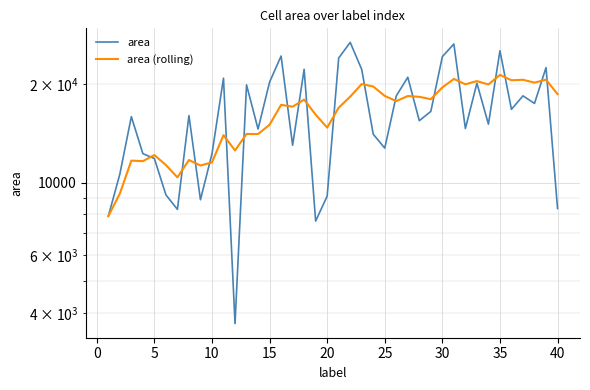

How many series are shown in this chart?

2